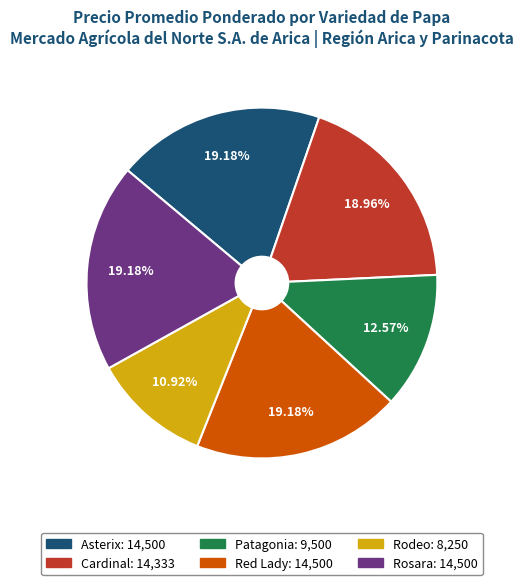

What percentage is the Patagonia slice, to the nearest percent?

13%